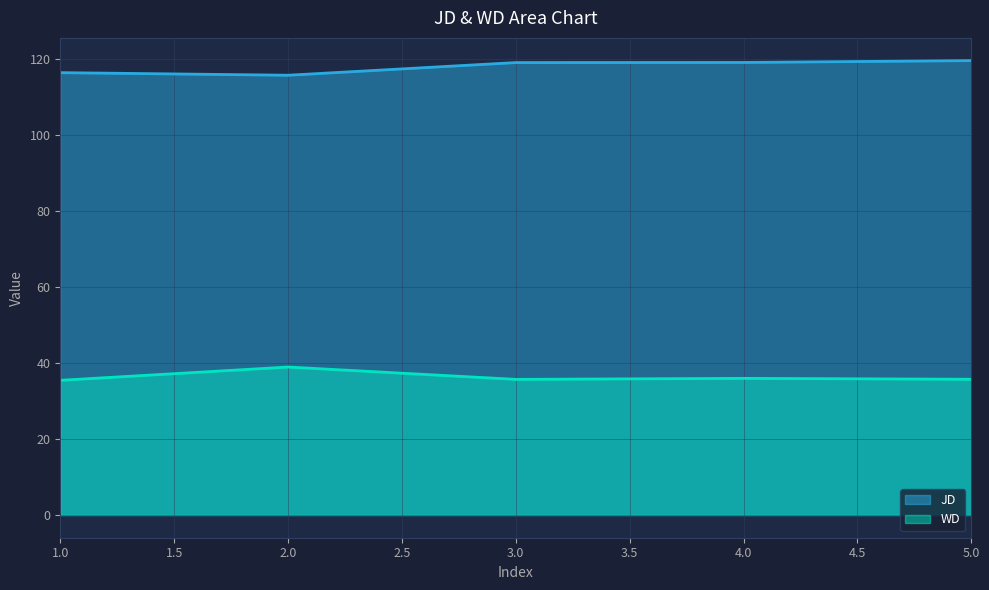

What is the difference between the JD values at 2.0 and 5.0?

3.8